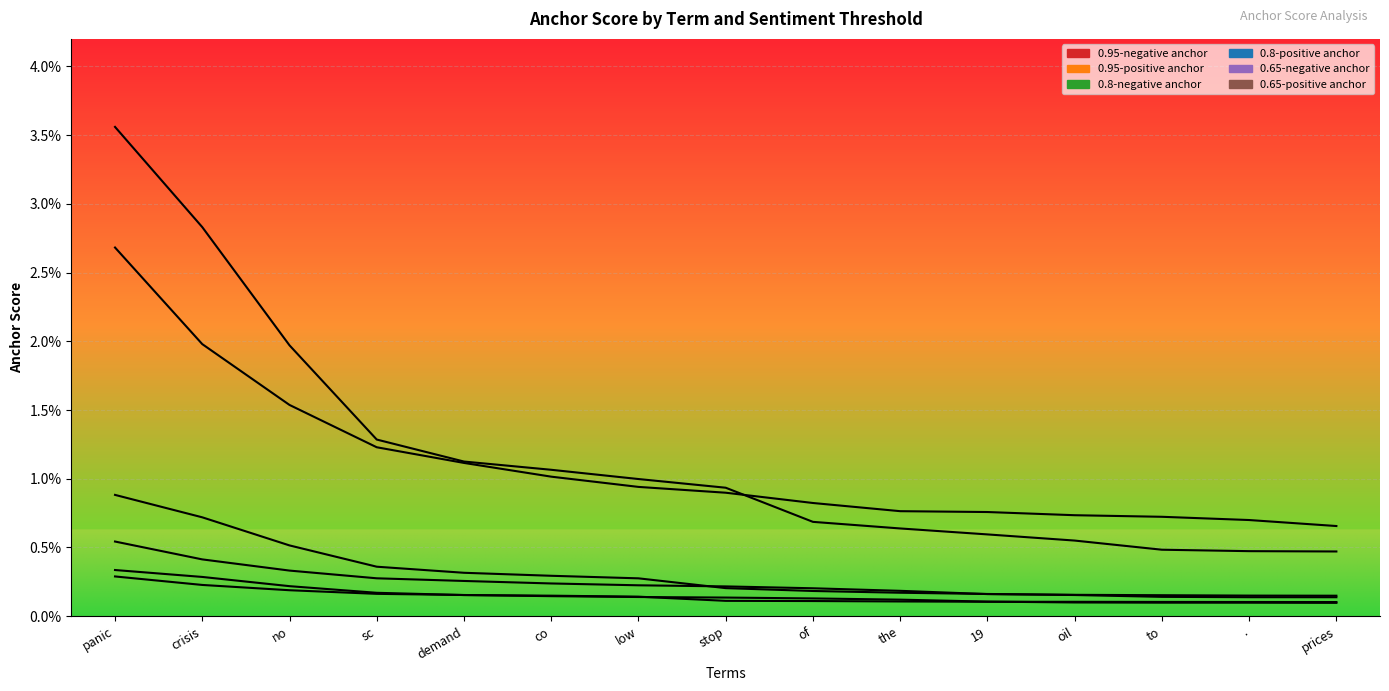

True or false: 0.95-negative anchor has more than 1 interior local peaks.

False